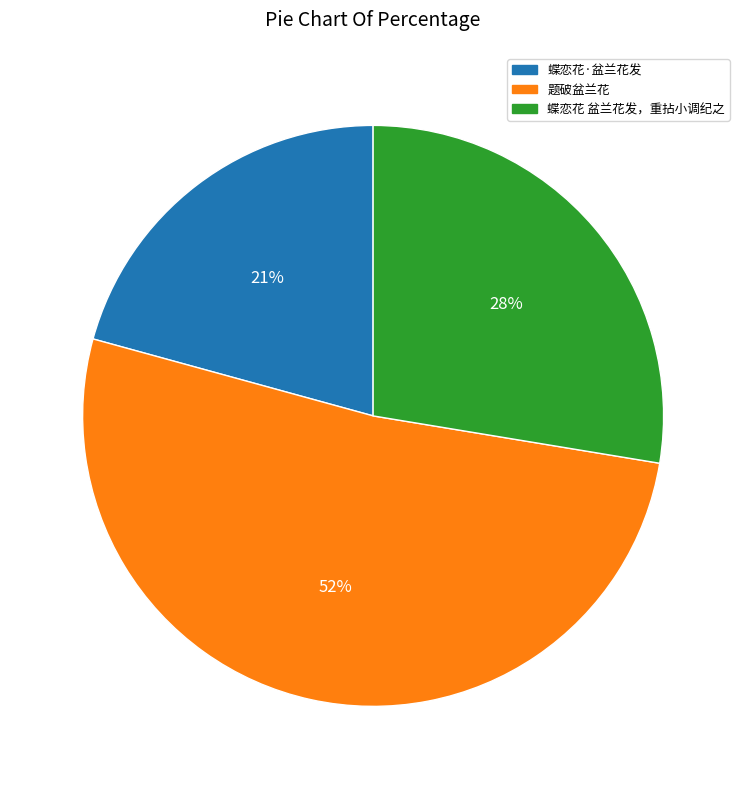

Is the sum of 蝶恋花·盆兰花发 and 题破盆兰花 greater than half?

Yes